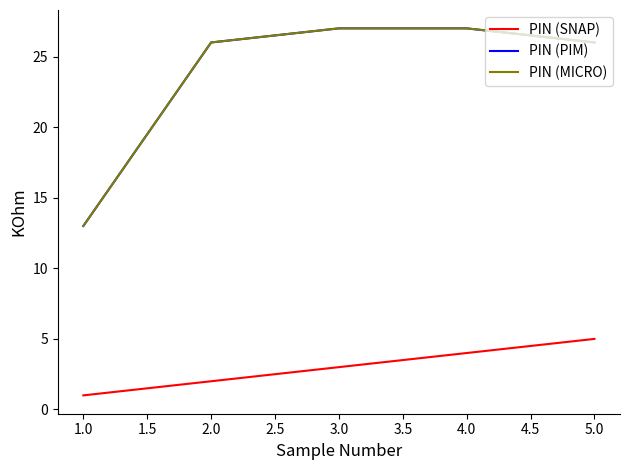

Which series has the largest range (max minus min)?

PIN (PIM)